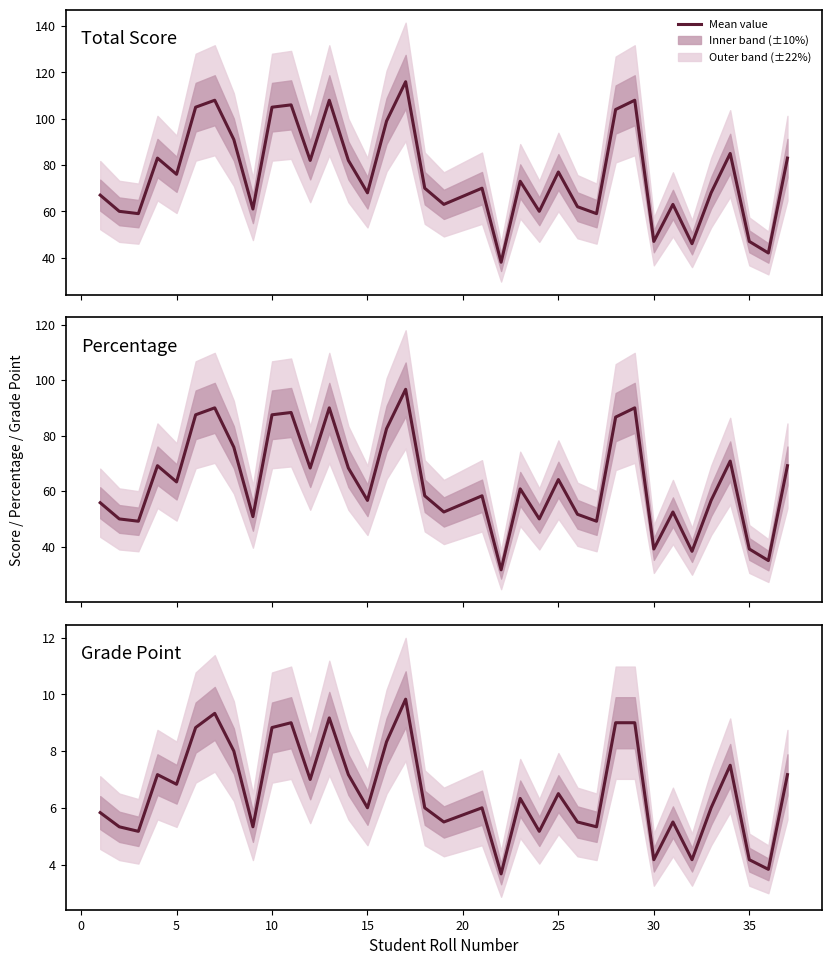

Does the chart have visible grid lines?

No